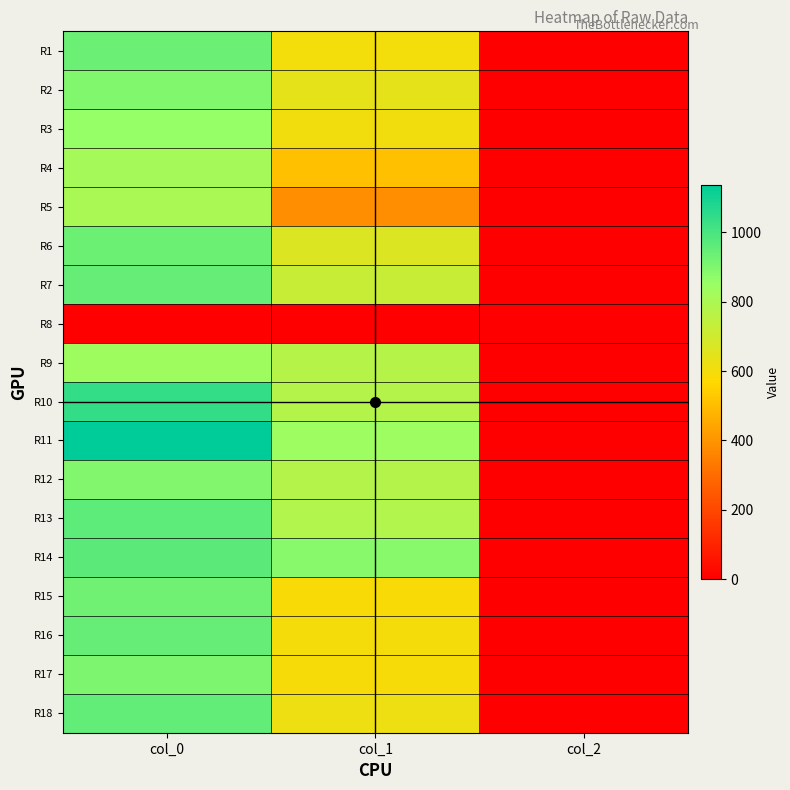

At which category does the chart reach its minimum across all series?

col_0